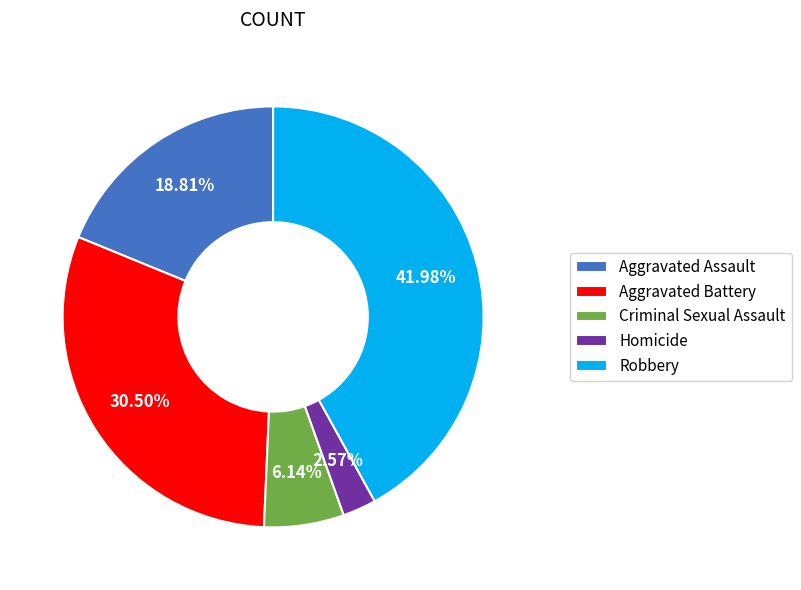

What percentage is the Homicide slice, to the nearest percent?

3%